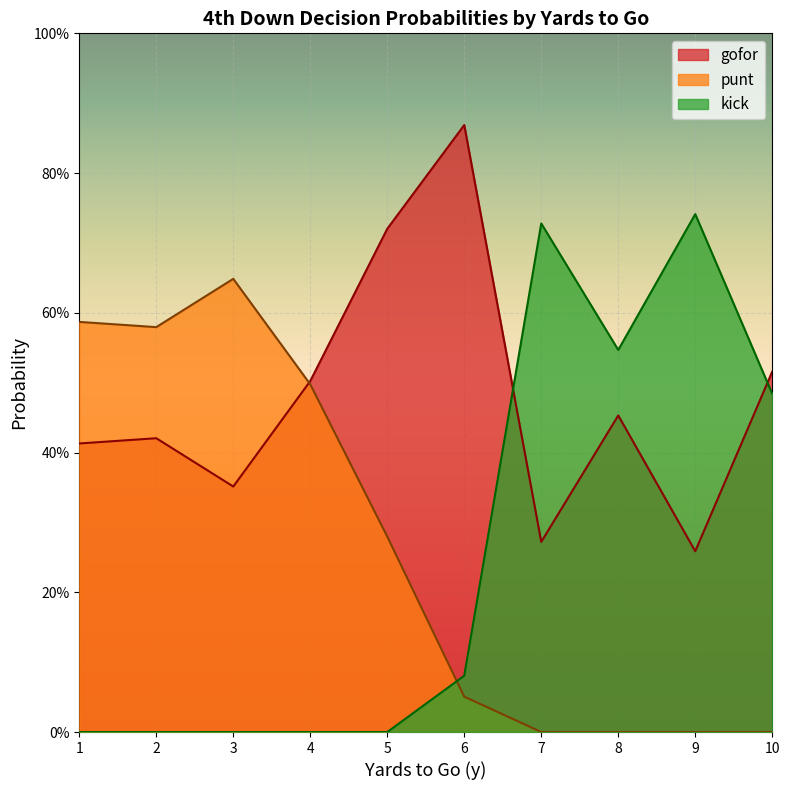

What are all the series names shown in the legend?

gofor, punt, kick